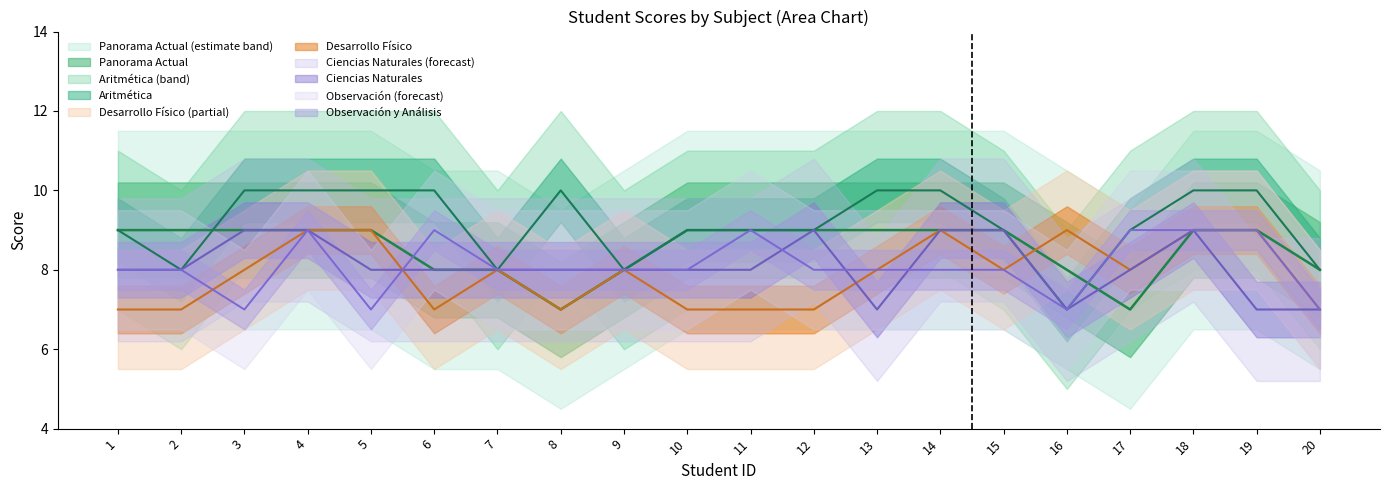

Between 6 and 19, which is larger?

19